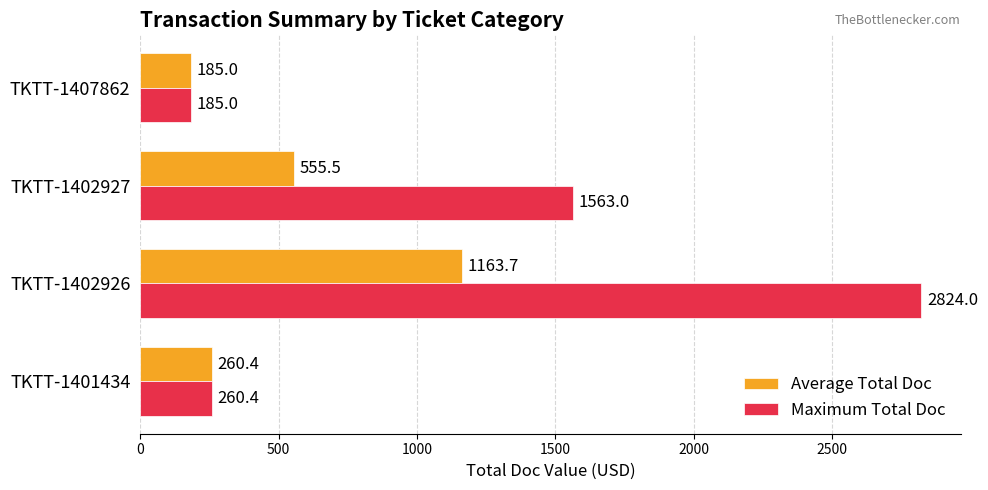

Which series changed the most between TKTT-1402927 and TKTT-1407862?

Maximum Total Doc